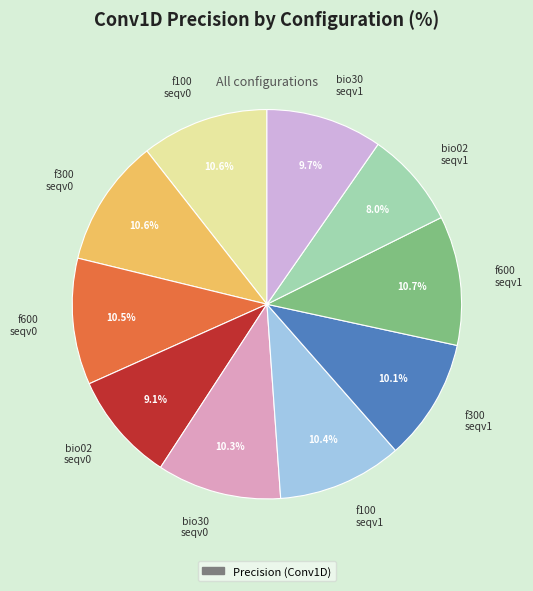

What percentage do bio30 seqv0 and f300 seqv1 together represent?

20.4%